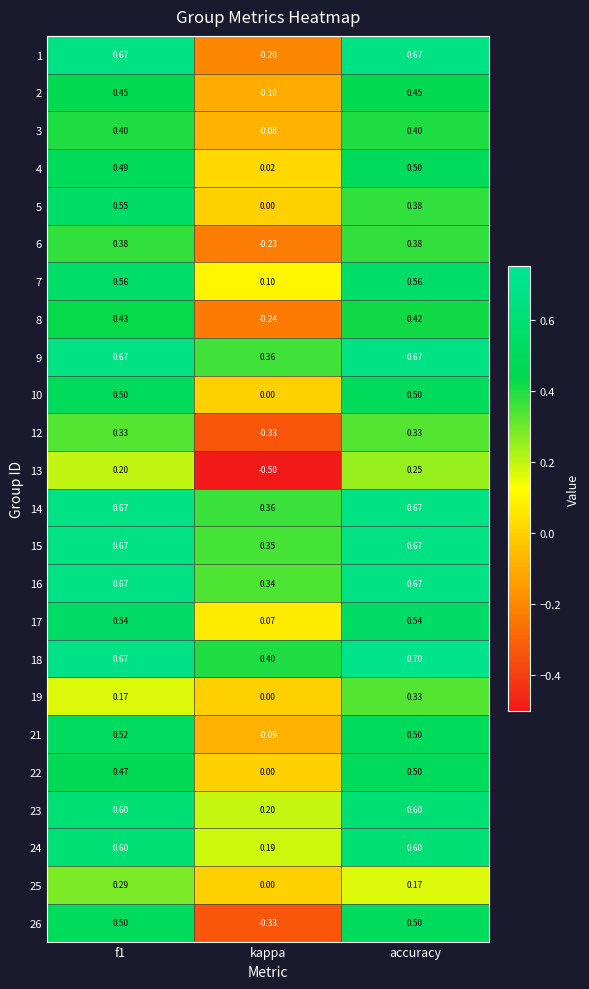

Which label corresponds to the smallest value in the chart?

kappa